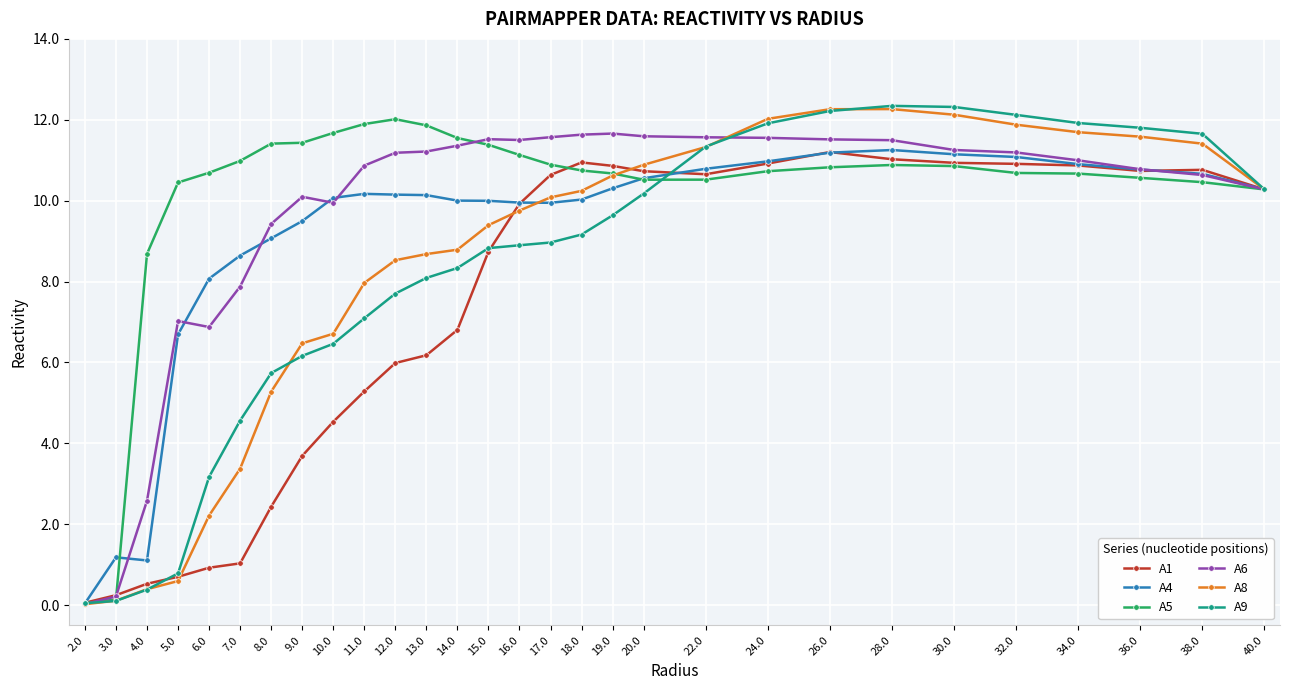

What is the maximum value for A6?

11.7